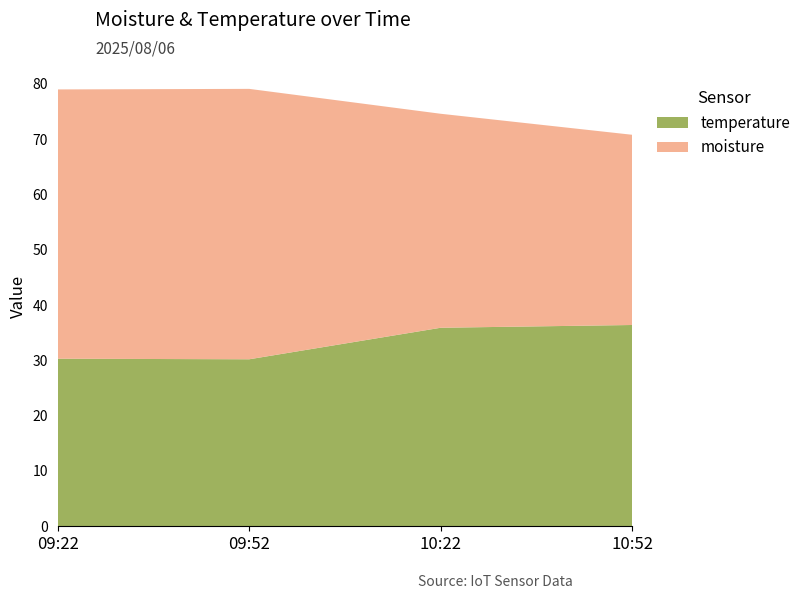

Reading left to right, extract all data points from this chart.

moisture: 09:22=48.7	09:52=48.9	10:22=38.7	10:52=34.4
temperature: 09:22=30.3	09:52=30.2	10:22=35.9	10:52=36.4